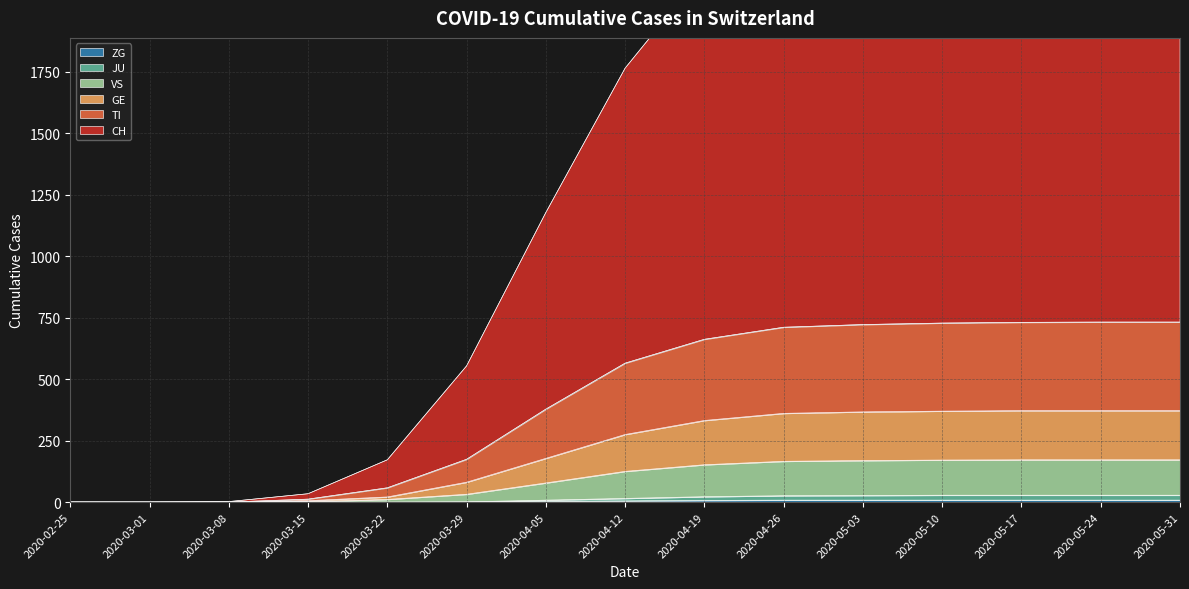

Is the value of CH at 2020-03-15 greater than the value of TI at 2020-03-15?

Yes